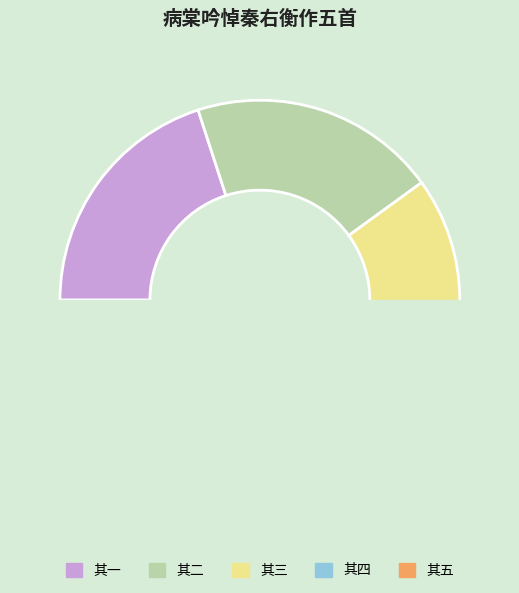

Is 病棠吟悼秦右衡作五首 其三 the majority of the pie?

No